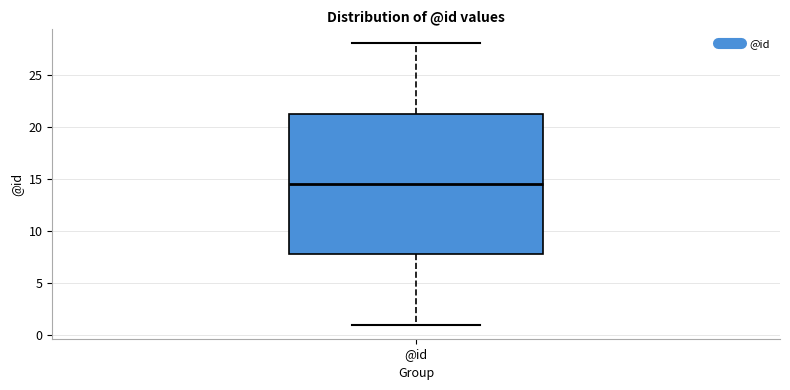

Where does the lower whisker of the box for @id end on the y-axis? The values are not printed on the chart, so give them approximately, as read against the axis.

1.0